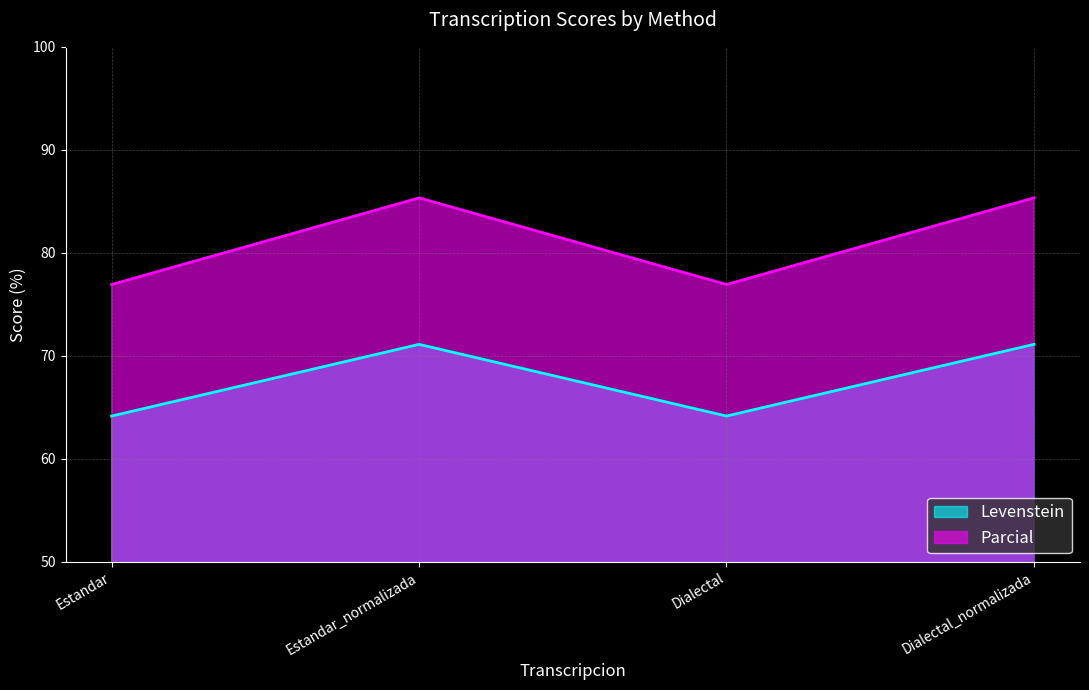

Reading left to right, extract all data points from this chart.

Levenstein: Estandar=64.2	Estandar_normalizada=71.1	Dialectal=64.2	Dialectal_normalizada=71.1
Parcial: Estandar=76.9	Estandar_normalizada=85.3	Dialectal=76.9	Dialectal_normalizada=85.3